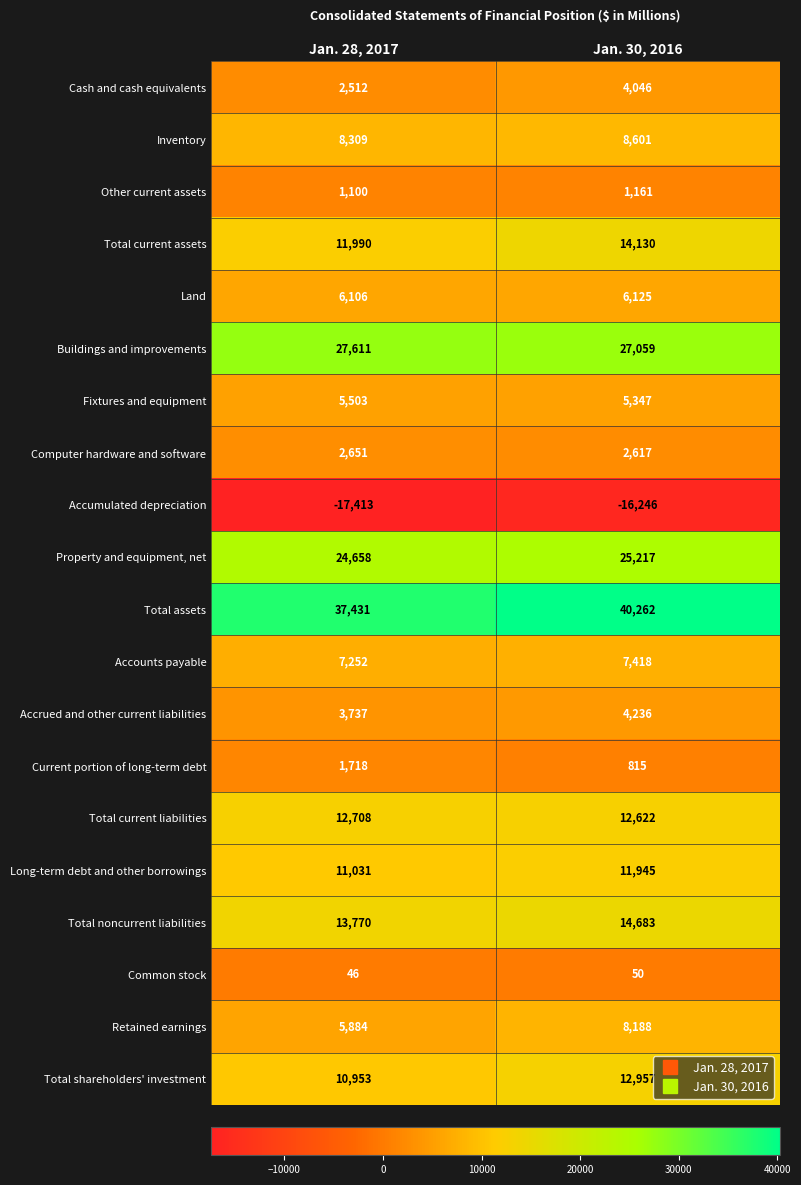

Is it true that Total noncurrent liabilities equals 13770 at Jan. 28, 2017?

True